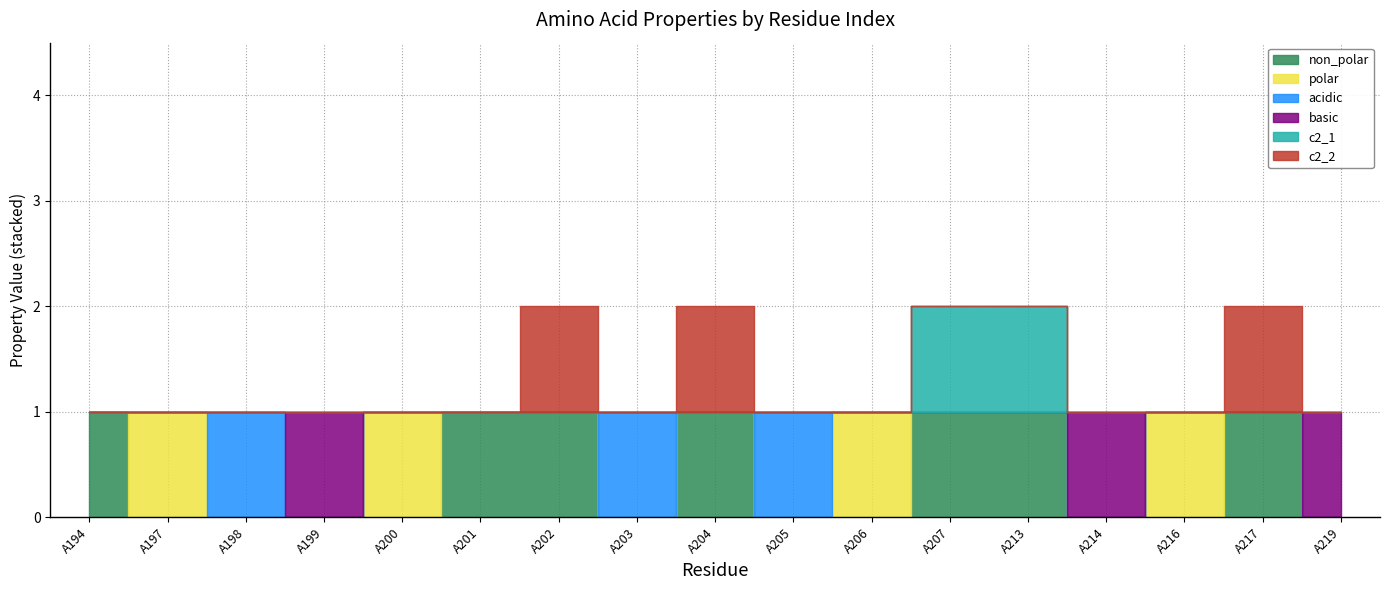

Between A214 and A205, which is larger?

A214